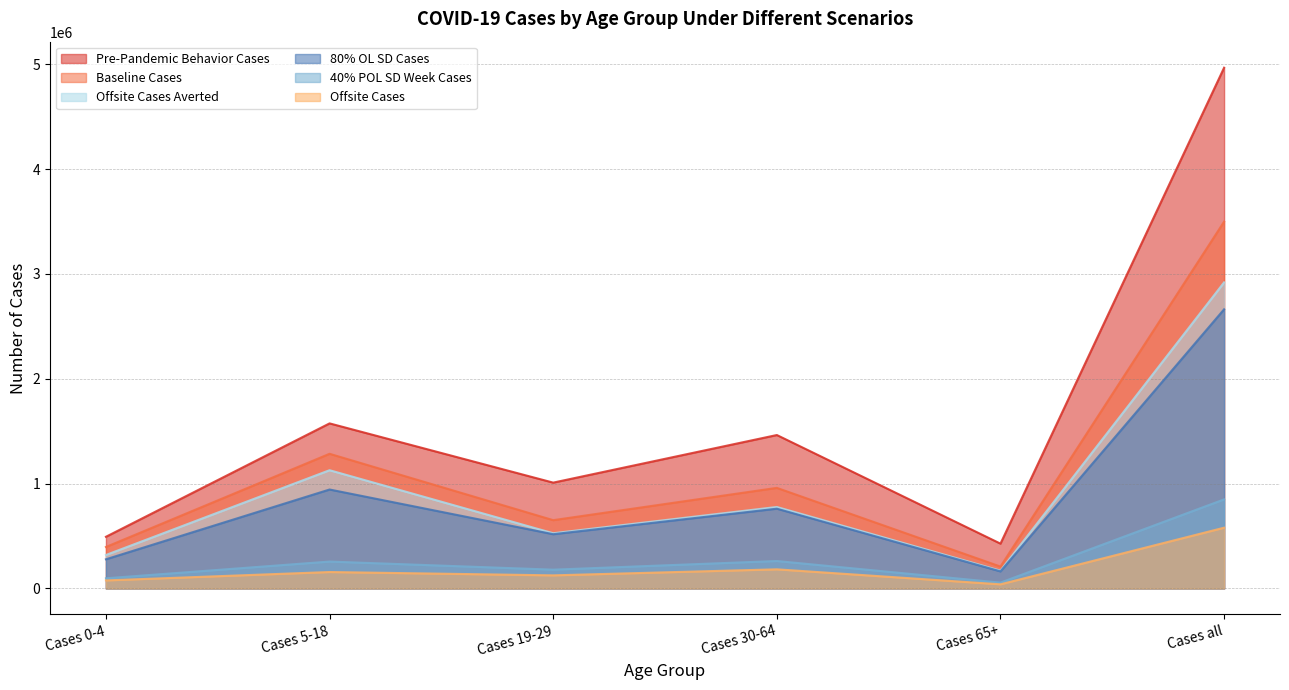

What is the value of the Offsite Cases Averted point at the 2nd from the left?

1127501